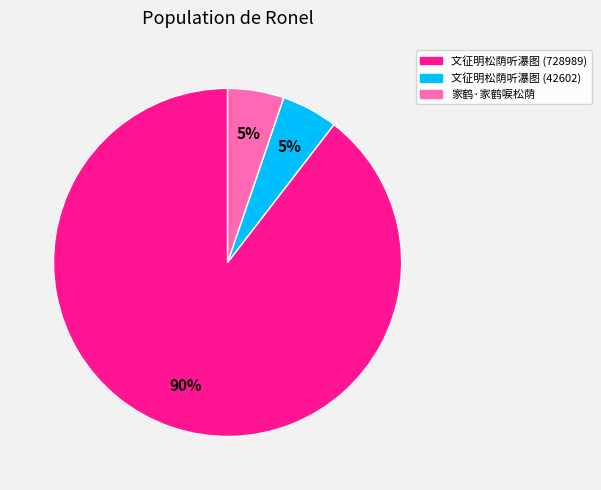

How many segments does this pie chart have?

3